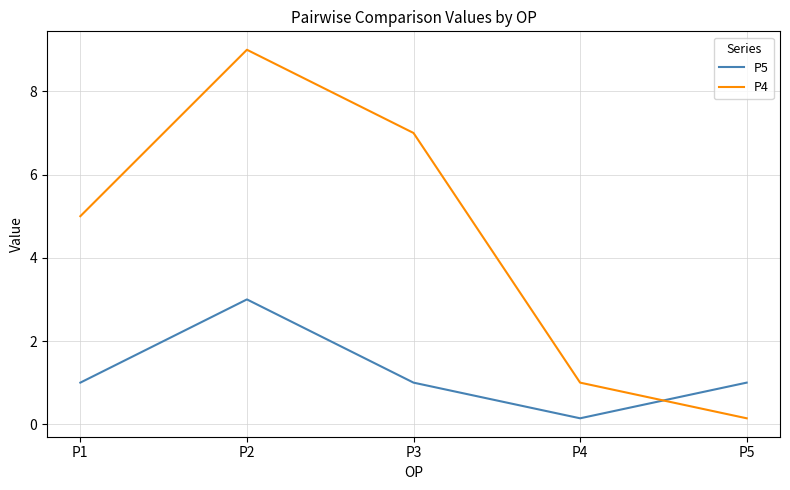

Which label corresponds to the largest value in the chart?

P2